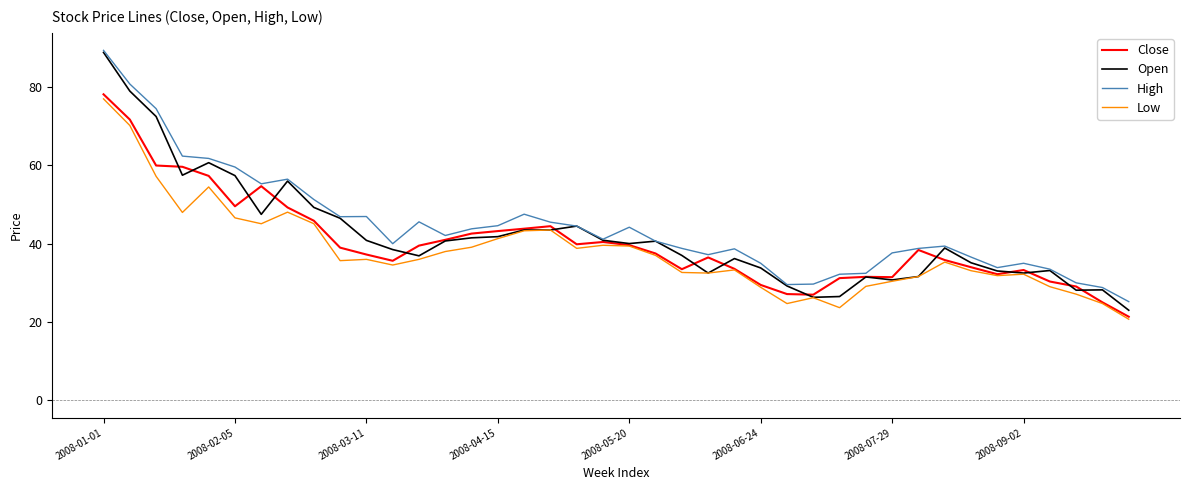

What is the greatest value displayed?

89.4